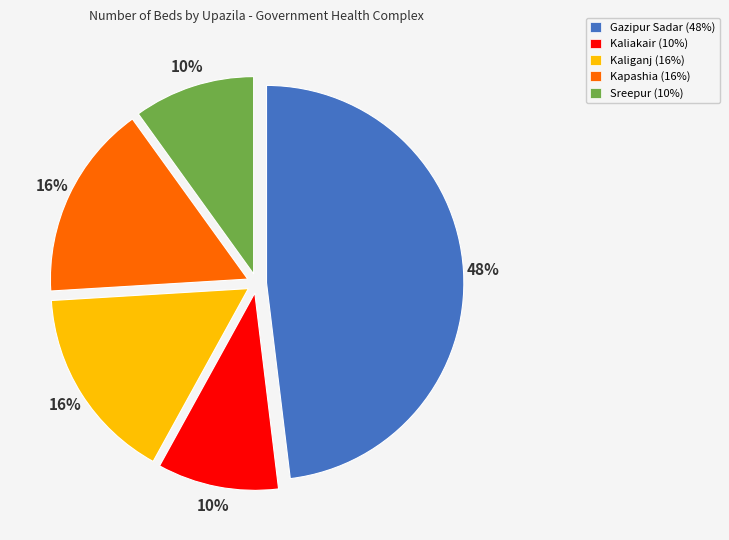

Does Gazipur Sadar represent more than half of the total?

No